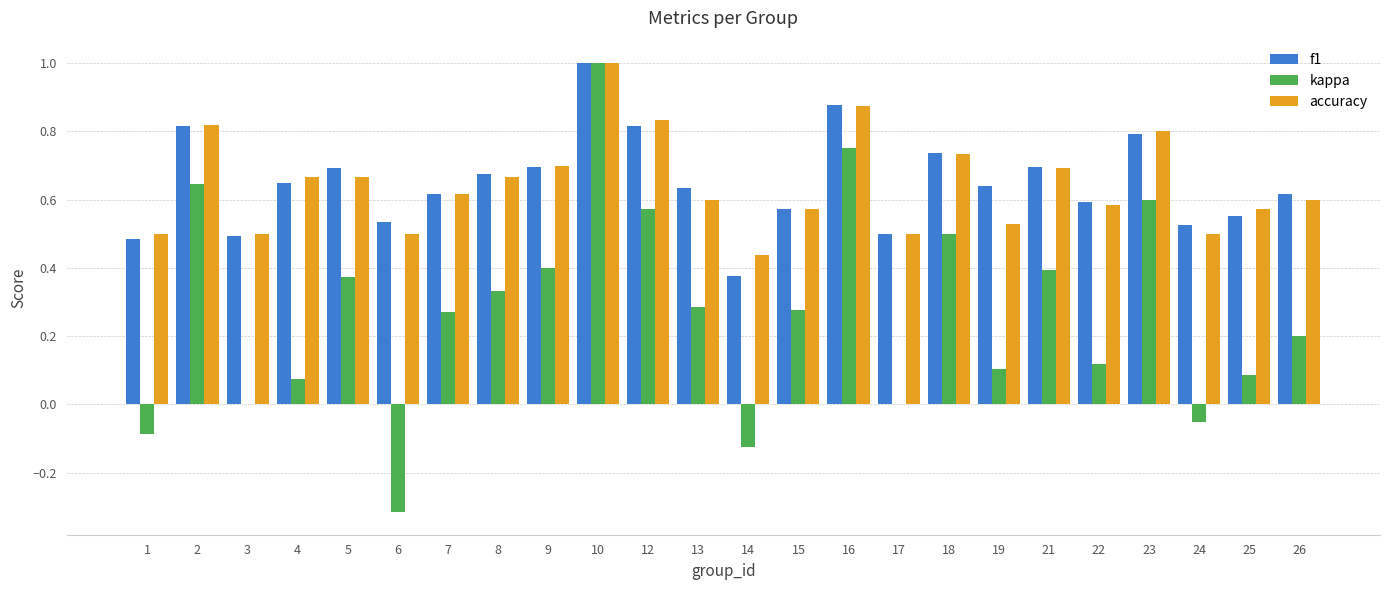

What is the greatest value displayed?

1.0